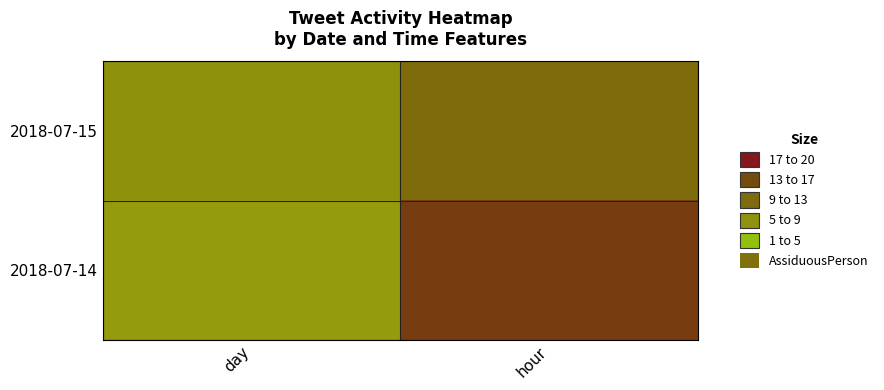

What is the total value across all series at day?

13